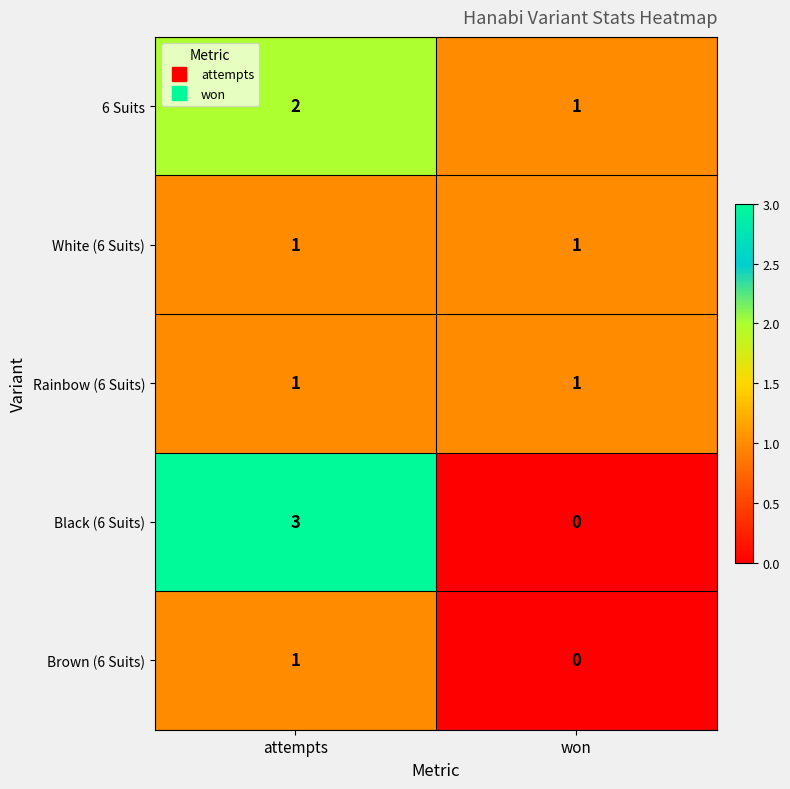

Between attempts and won, which series saw the biggest shift?

Black (6 Suits)